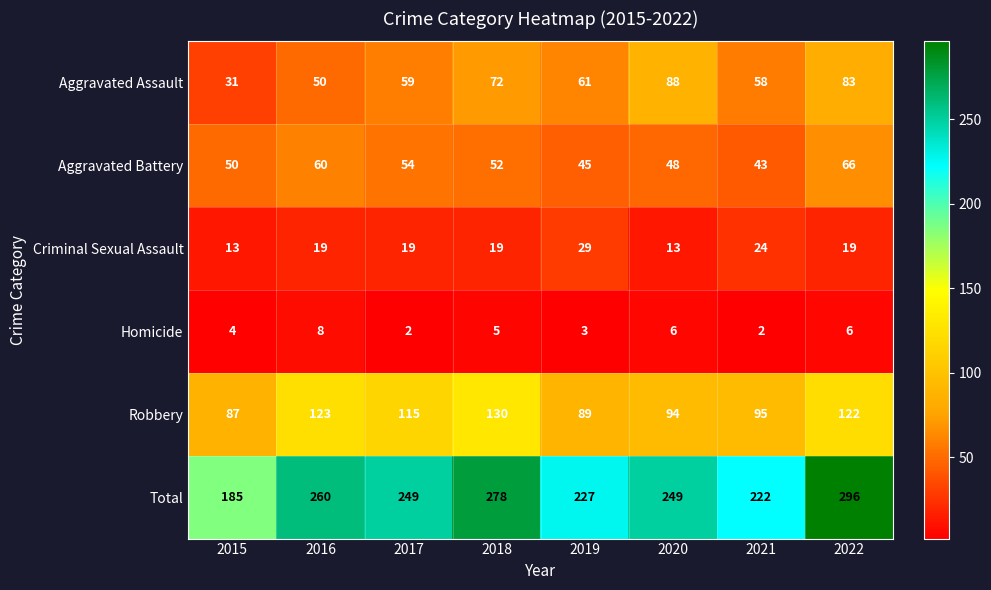

What is the sum of all Total values?

1966